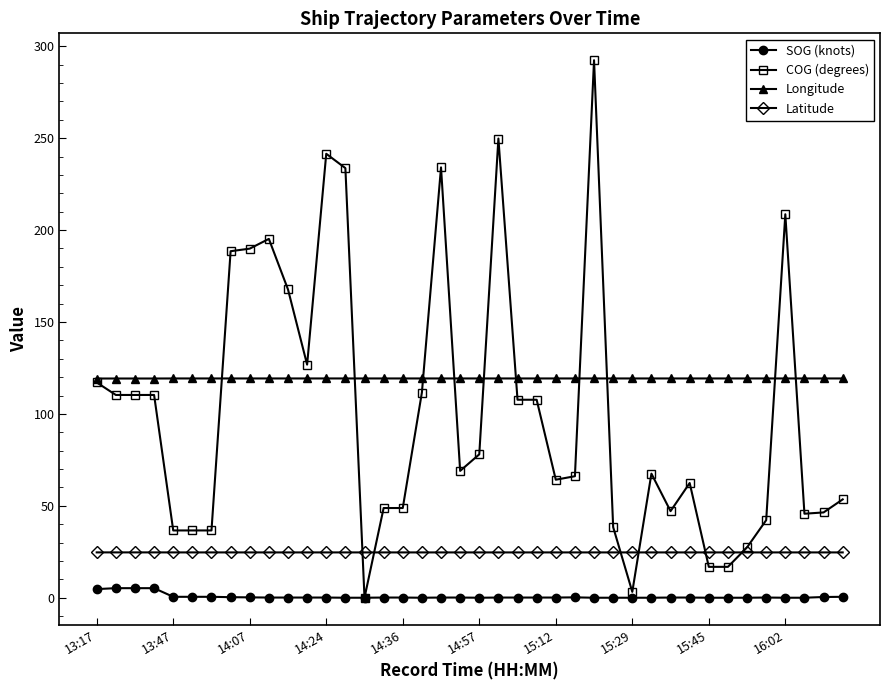

At how many categories does at least one series exceed 31?

40